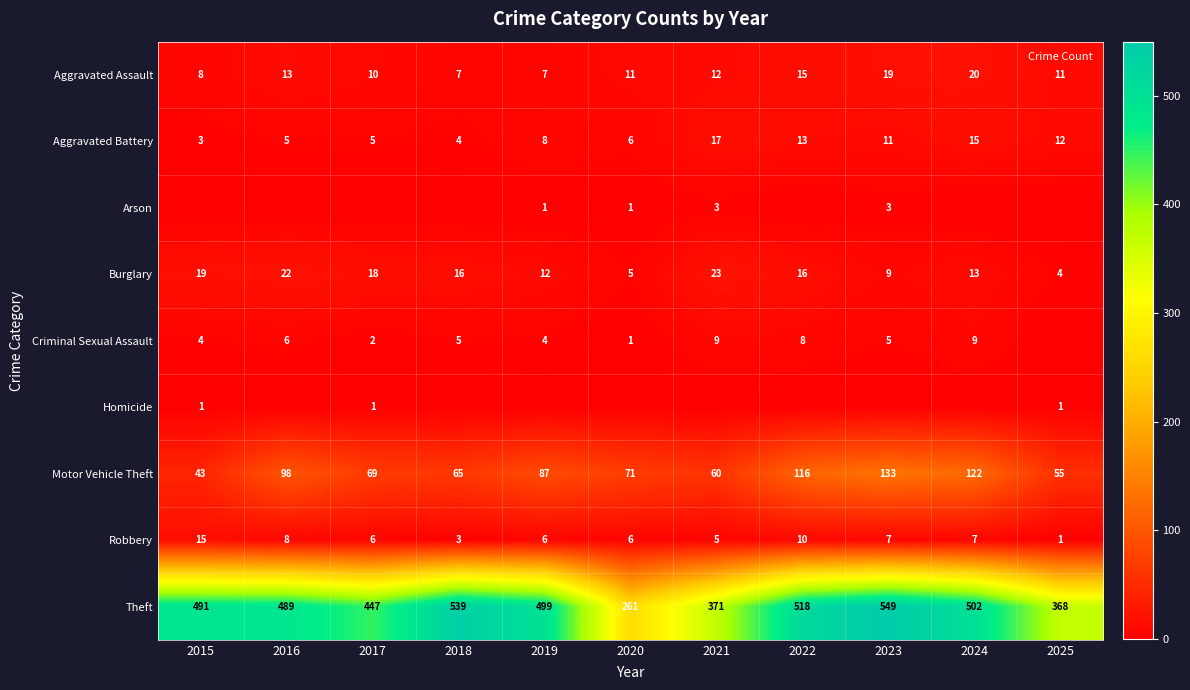

At how many categories does at least one series exceed 455?

7